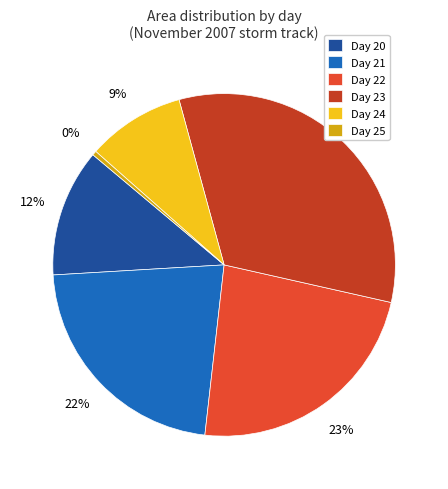

How many slices are in this pie chart?

6